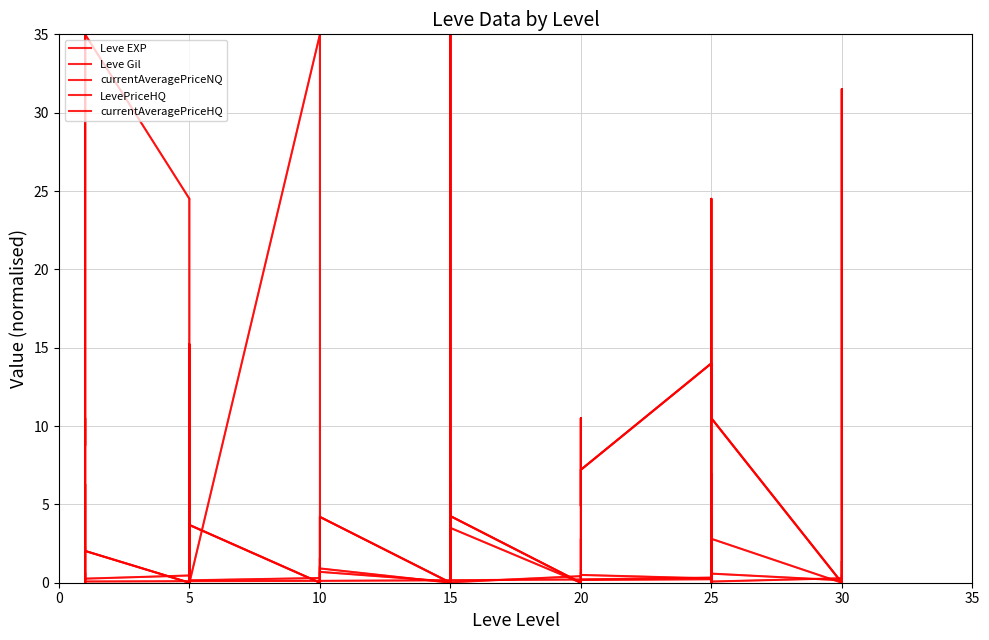

After their last crossing, which series has the higher values: currentAveragePriceNQ or Leve EXP?

Leve EXP